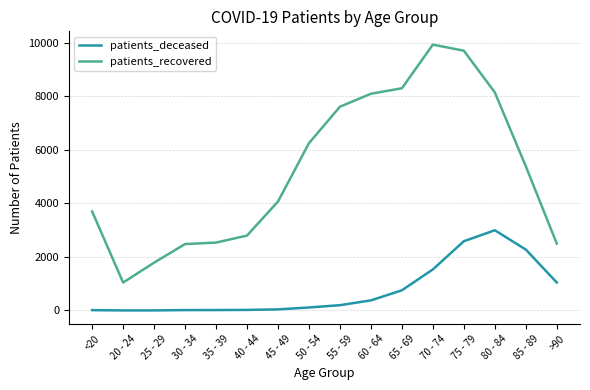

Is the value of patients_recovered at 60 - 64 greater than the value of patients_deceased at 35 - 39?

Yes